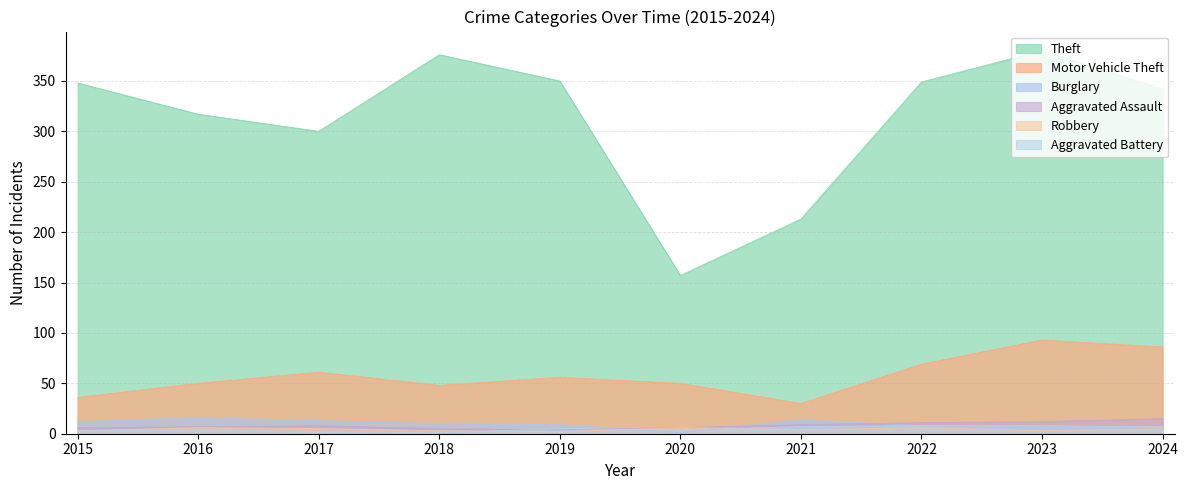

Rank the series by their maximum value, from highest to lowest.

Theft, Motor Vehicle Theft, Burglary, Aggravated Assault, Aggravated Battery, Robbery